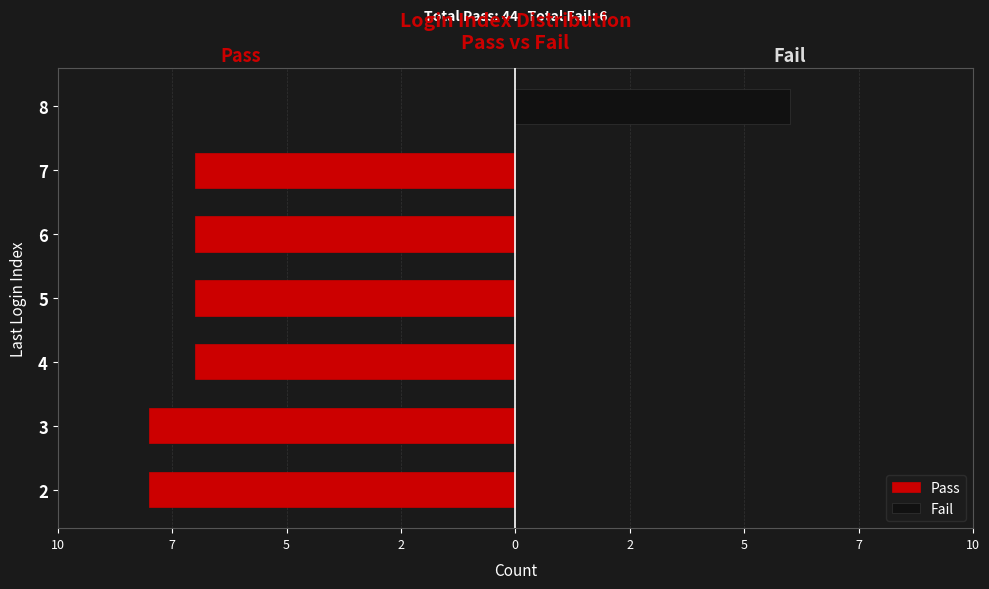

How many data points in Pass are above -7?

1